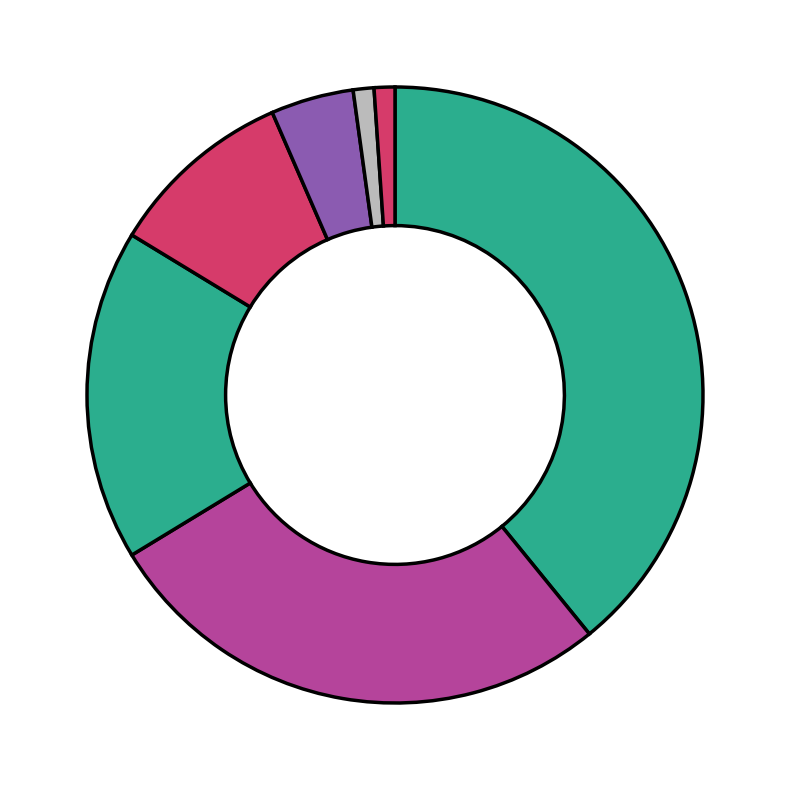

Which slice is the smallest?

6